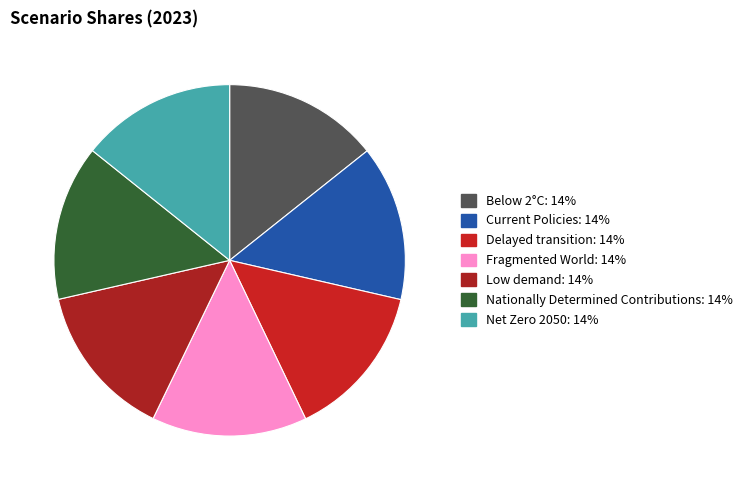

Rank the categories by value from highest to lowest.

Nationally Determined Contributions, Below 2°C, Current Policies, Delayed transition, Fragmented World, Net Zero 2050, Low demand